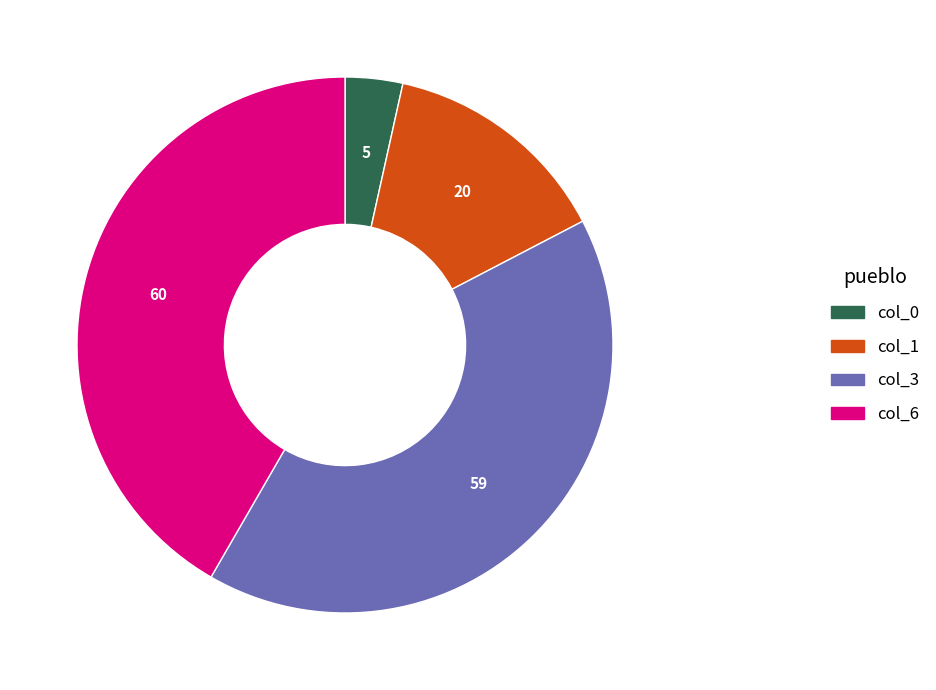

Does any single category account for the majority?

No